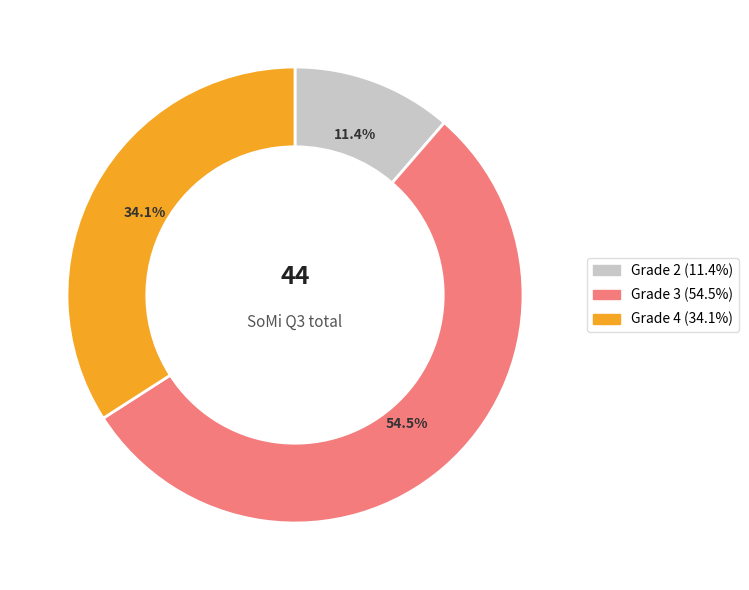

Is there a majority slice in this chart?

Yes